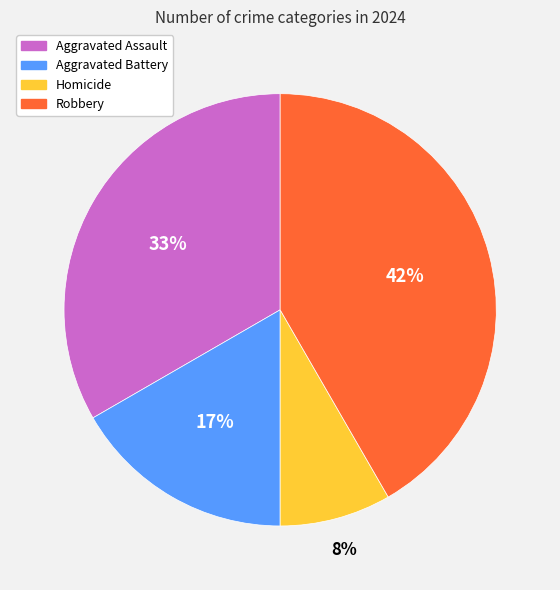

To the nearest percent, what is the average slice percentage?

25%